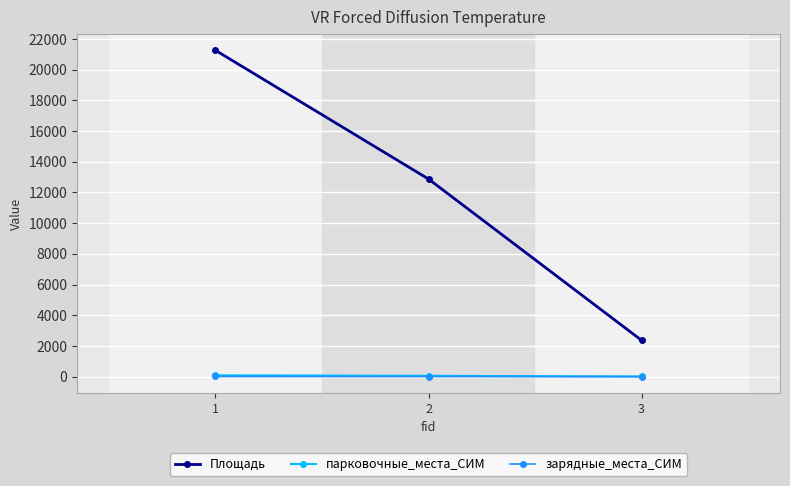

What is the maximum value shown in the chart?

21261